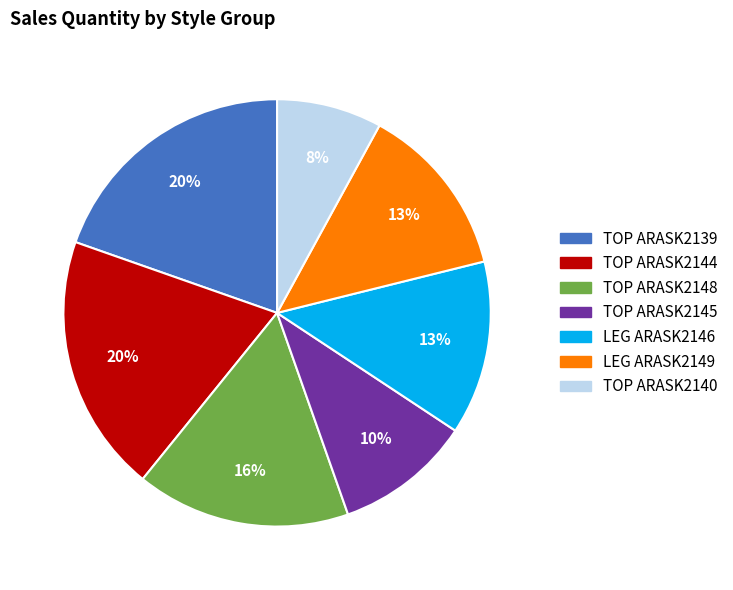

How many segments does this pie chart have?

7